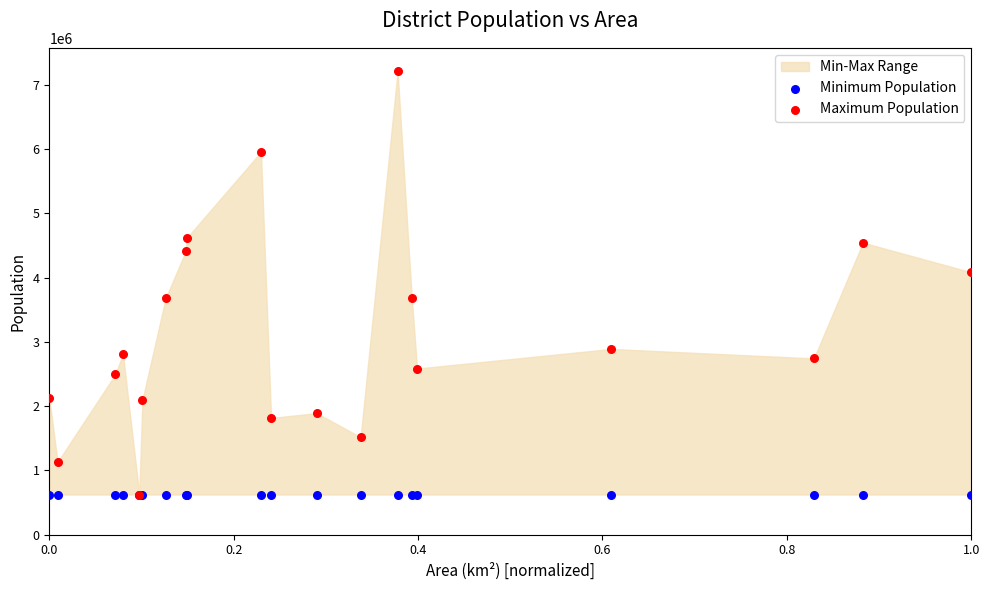

In the Maximum Population series, what Y value is closest to 3918365?

4081148